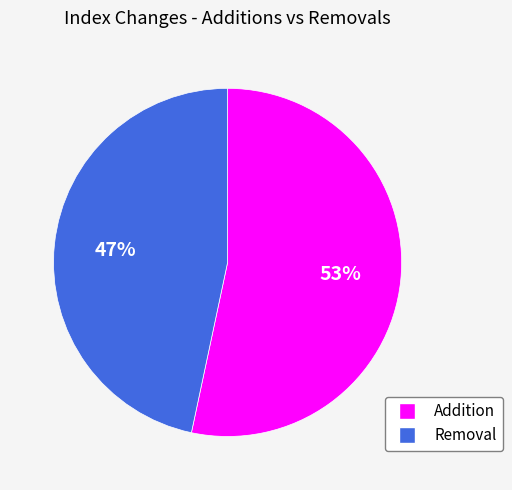

Count the number of slices in the pie.

2